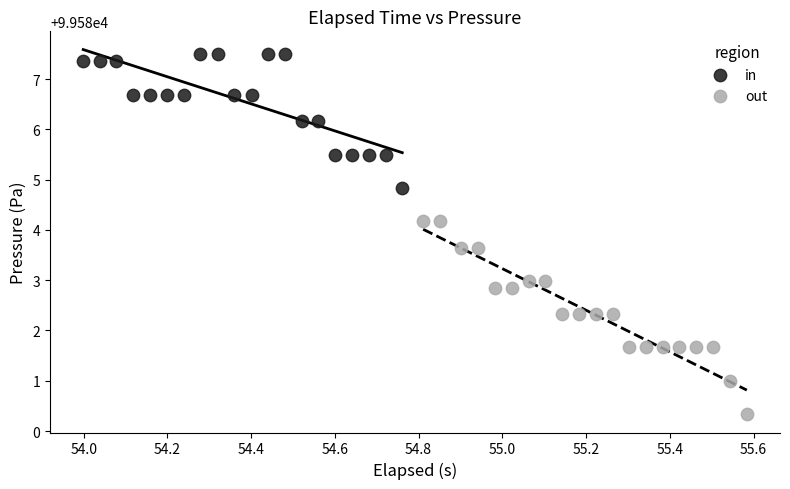

Which series reaches the minimum Y coordinate?

out